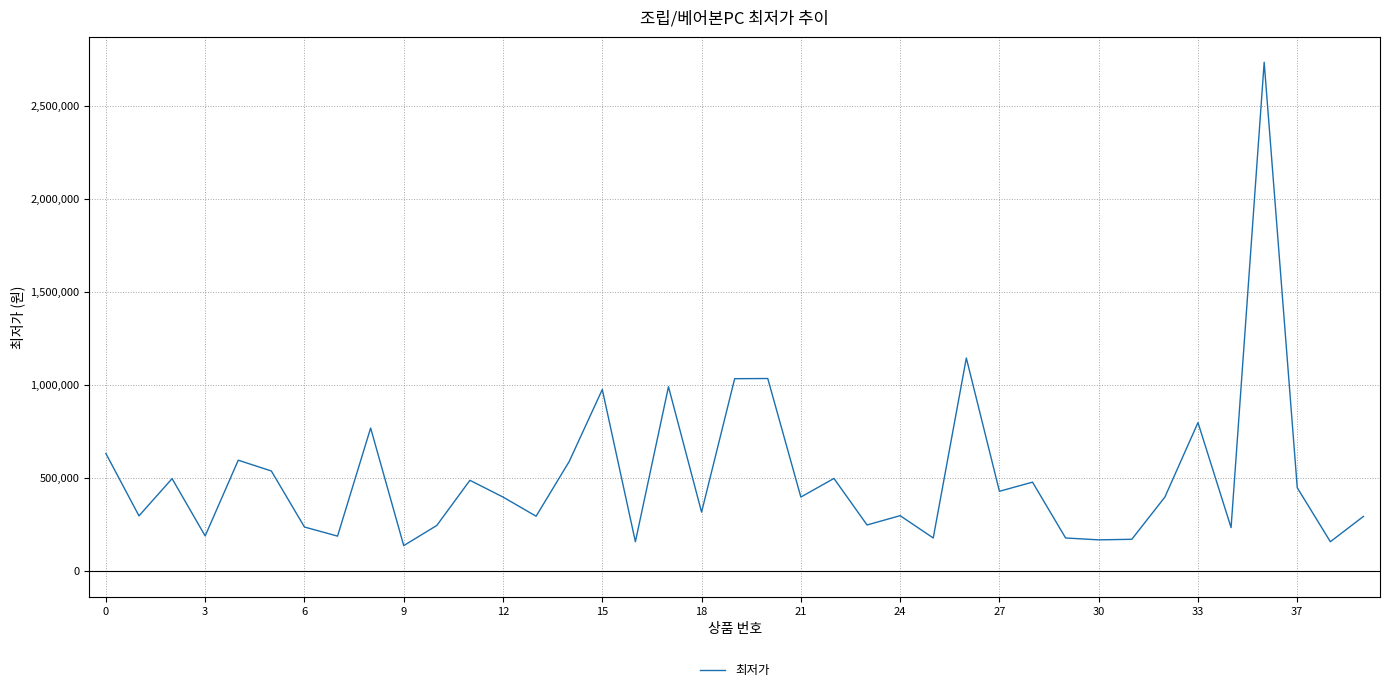

What is the difference between the maximum and minimum values?

2597500